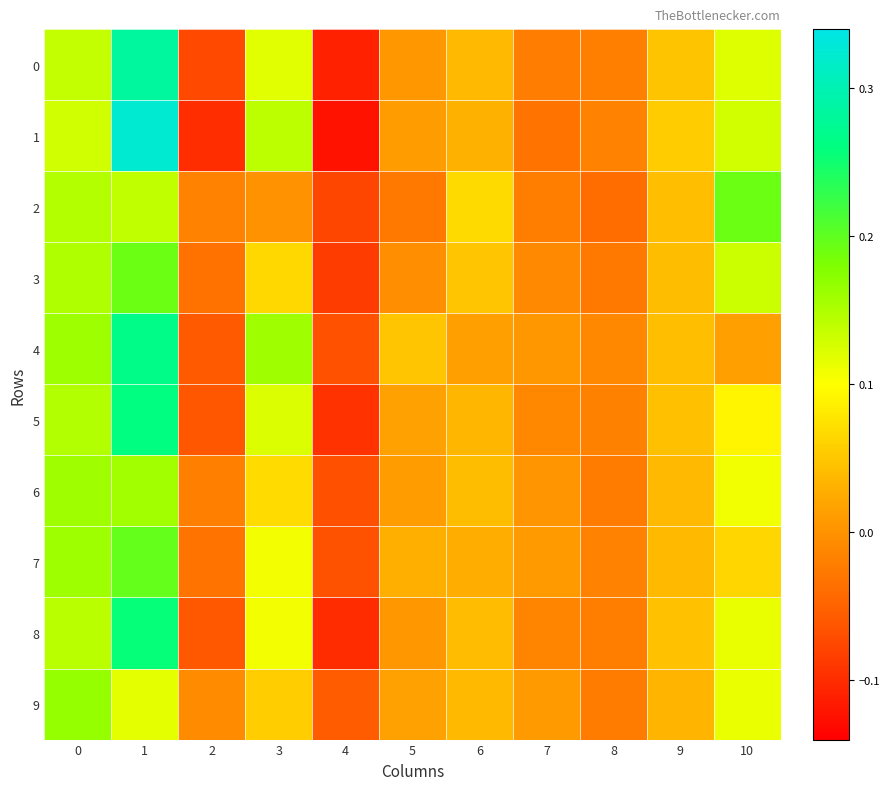

Which series has the largest range (max minus min)?

1